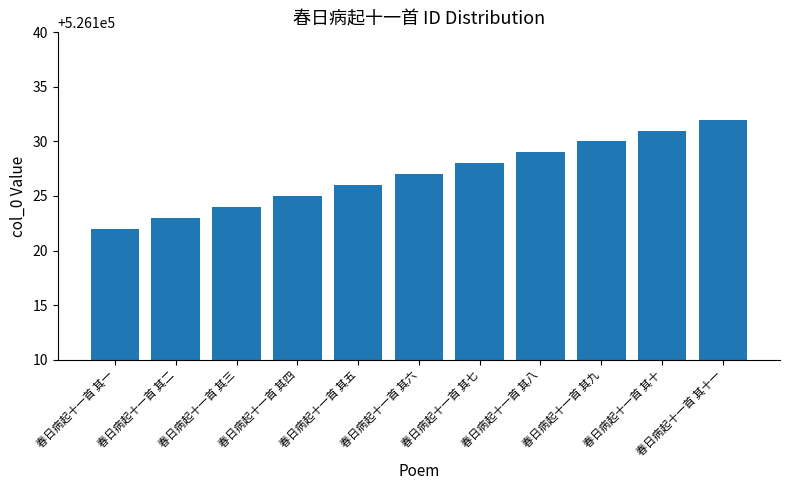

List the labels in order of value, smallest first.

春日病起十一首 其一, 春日病起十一首 其二, 春日病起十一首 其三, 春日病起十一首 其四, 春日病起十一首 其五, 春日病起十一首 其六, 春日病起十一首 其七, 春日病起十一首 其八, 春日病起十一首 其九, 春日病起十一首 其十, 春日病起十一首 其十一